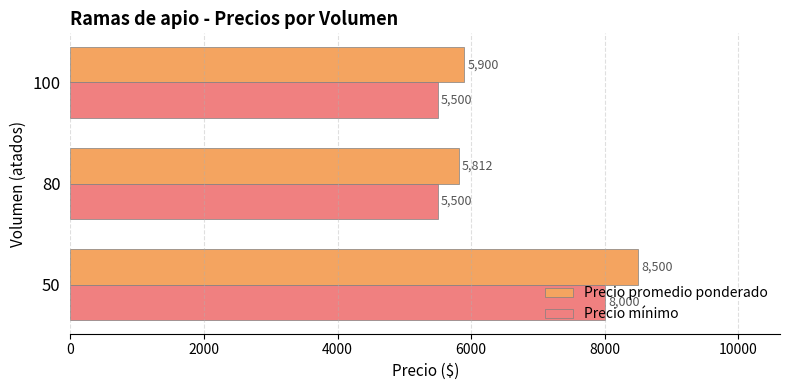

What is the difference between the maximum and minimum values in the Precio mínimo series?

2500.0